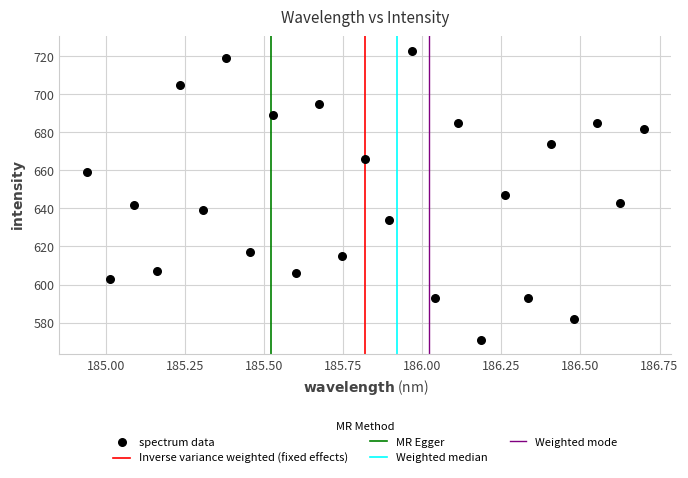

What is the range of Y values (max minus min)?

152